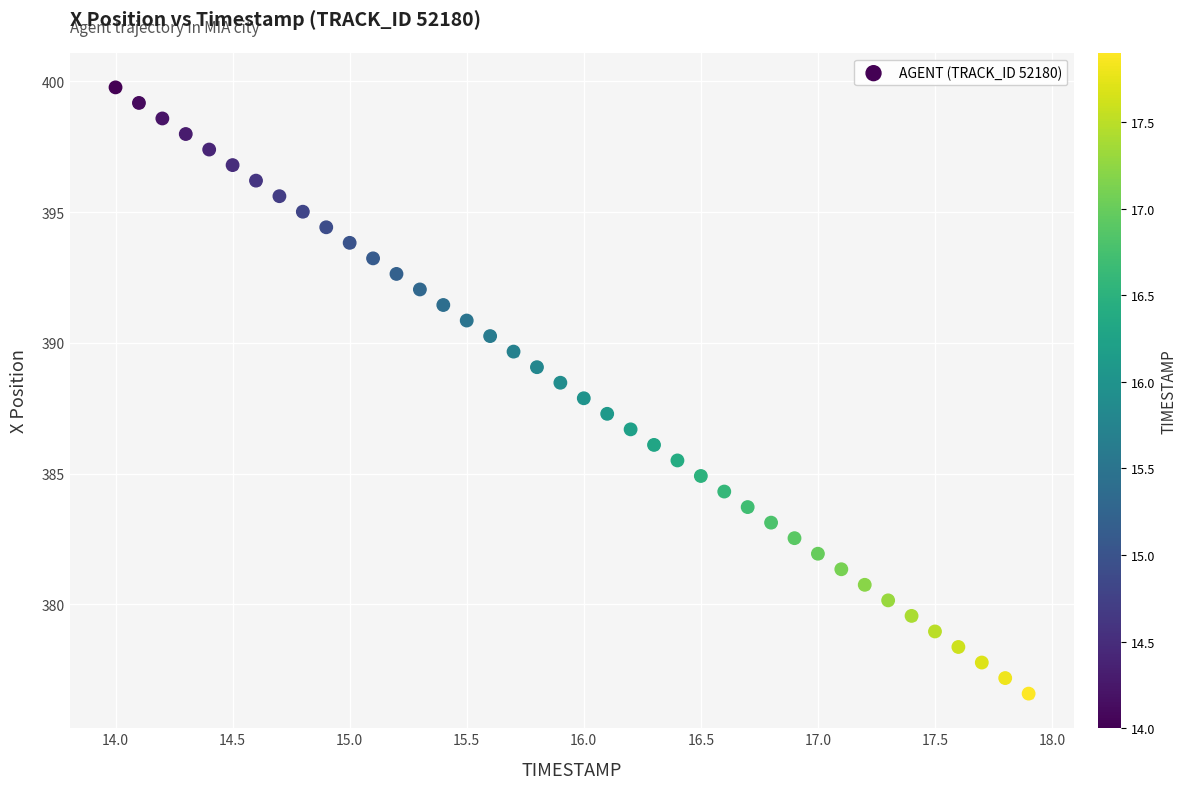

What is the range of Y values (max minus min)?

23.2